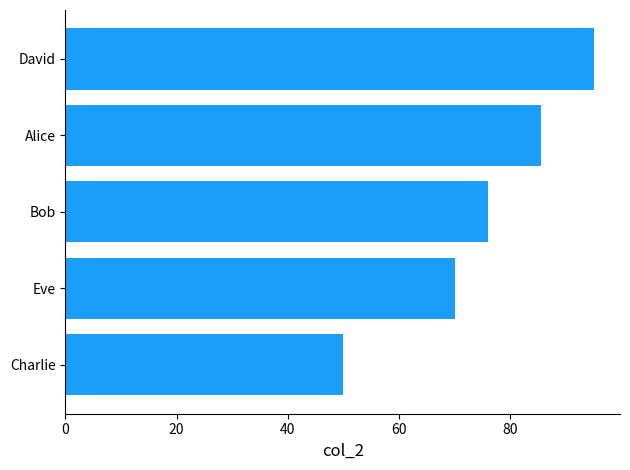

What is the average value?

75.3